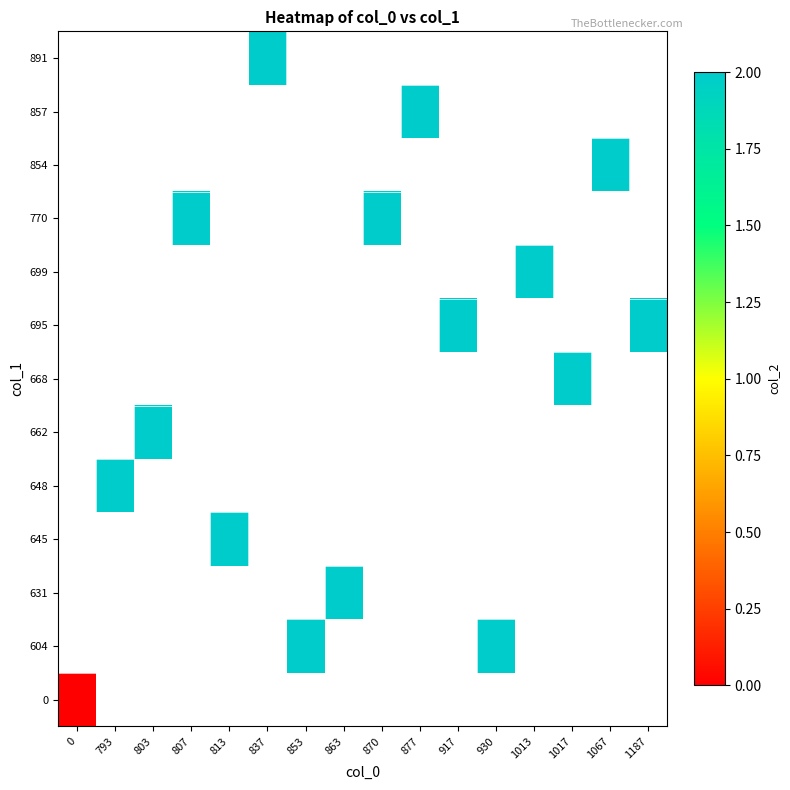

List the series in order of their overall mean, highest first.

0, 604, 631, 645, 648, 662, 668, 695, 699, 770, 854, 857, 891